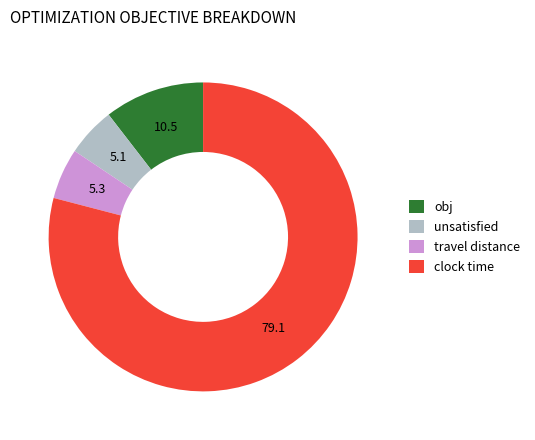

Approximately how many times larger is the value at obj compared to clock time?

0.1